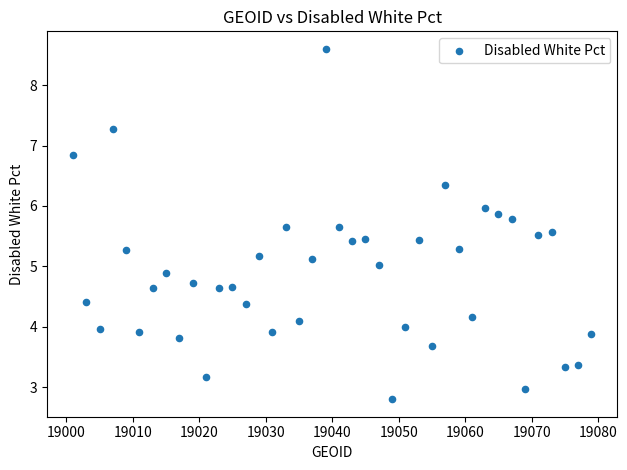

What is the range of X values (max minus min)?

78.0